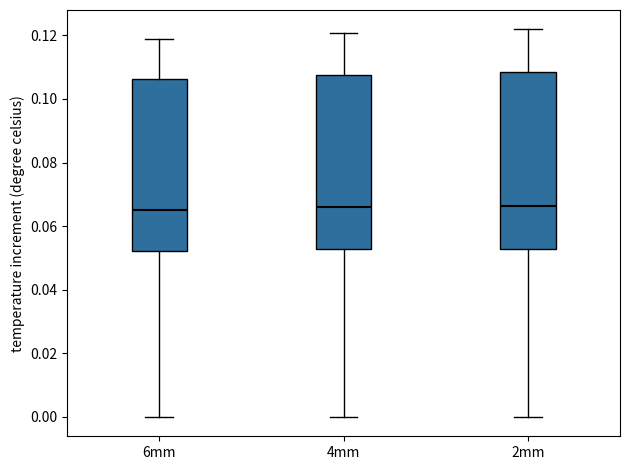

Where does the median line of the box for 2mm sit on the y-axis? The values are not printed on the chart, so give them approximately, as read against the axis.

0.066